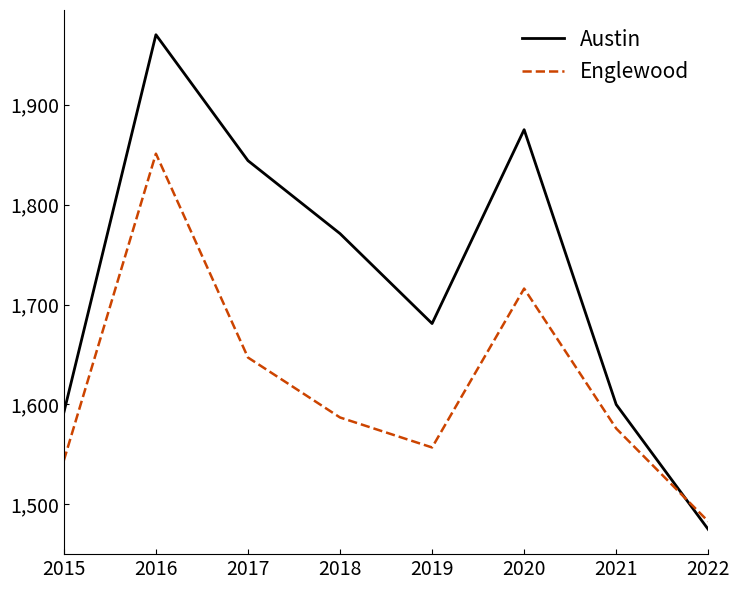

True or false: Austin and Englewood cross at least once.

True